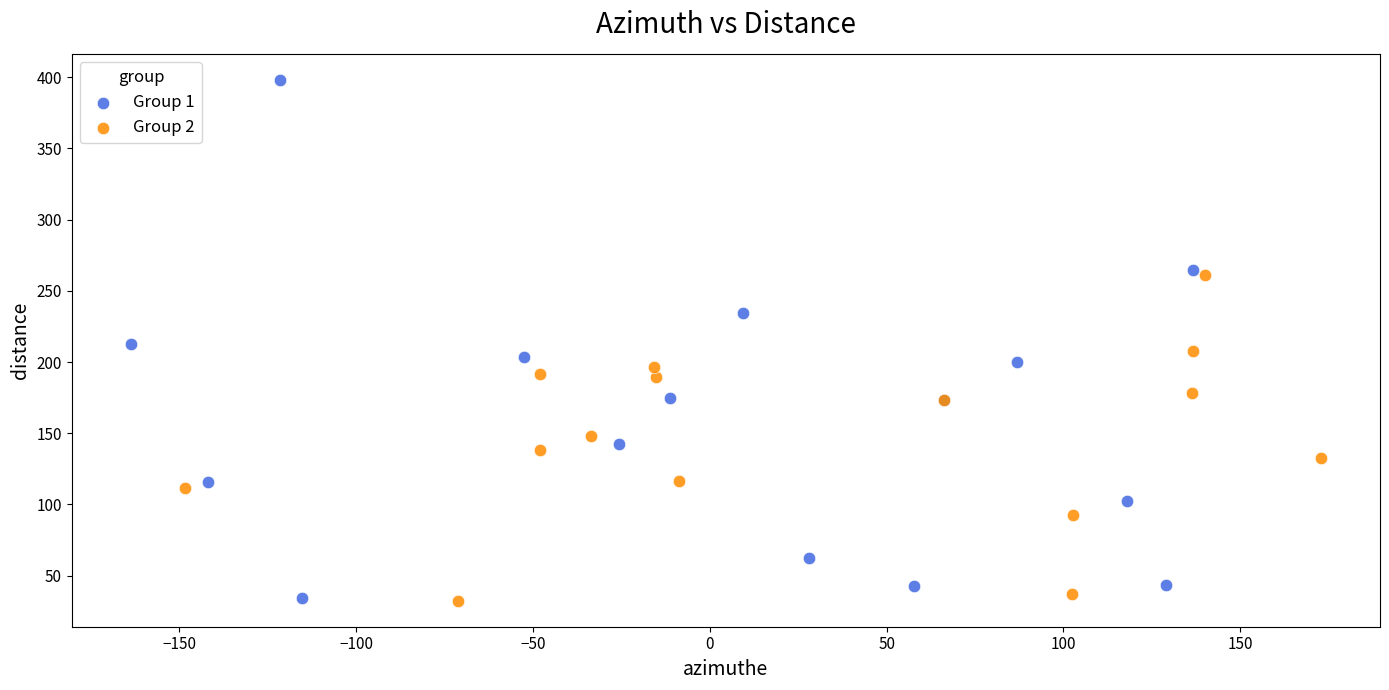

Which series has the largest Y range (max minus min)?

Group 1